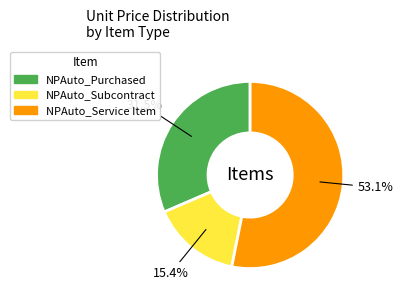

To the nearest percent, what portion does NPAuto_Subcontract represent?

15%